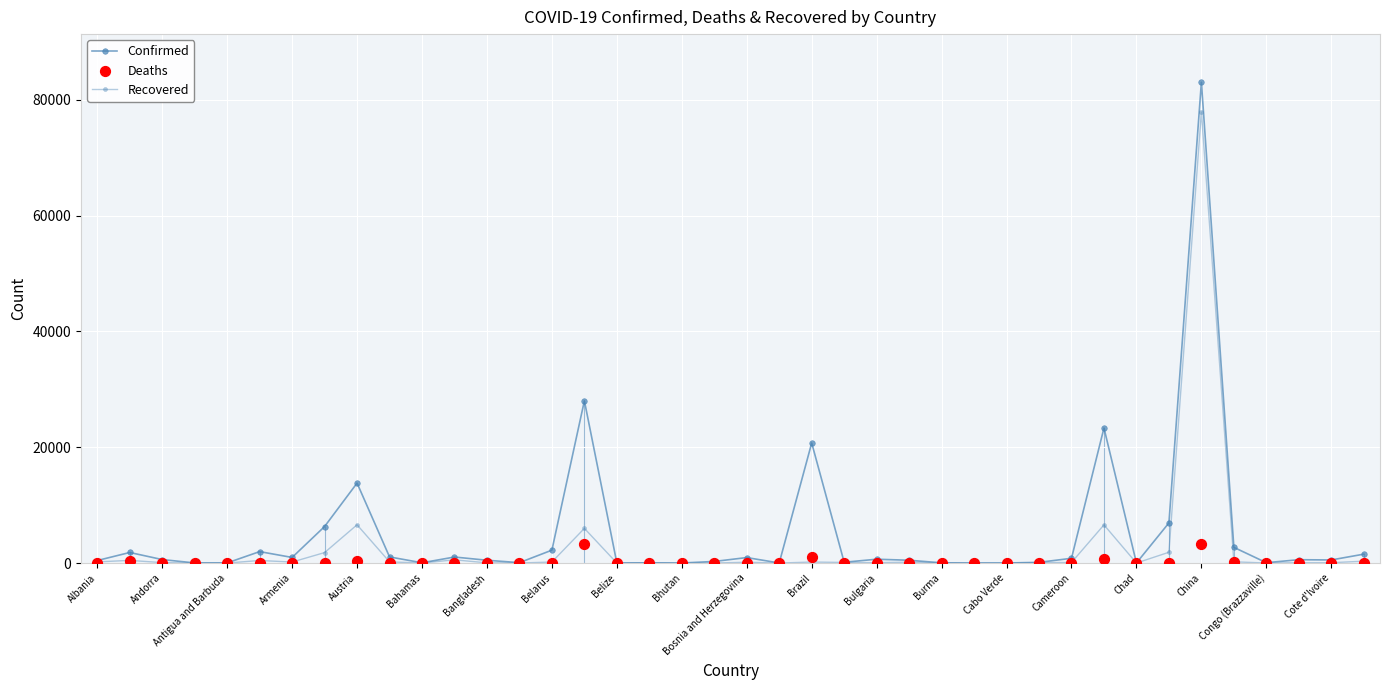

Which series reaches the minimum Y coordinate?

Recovered